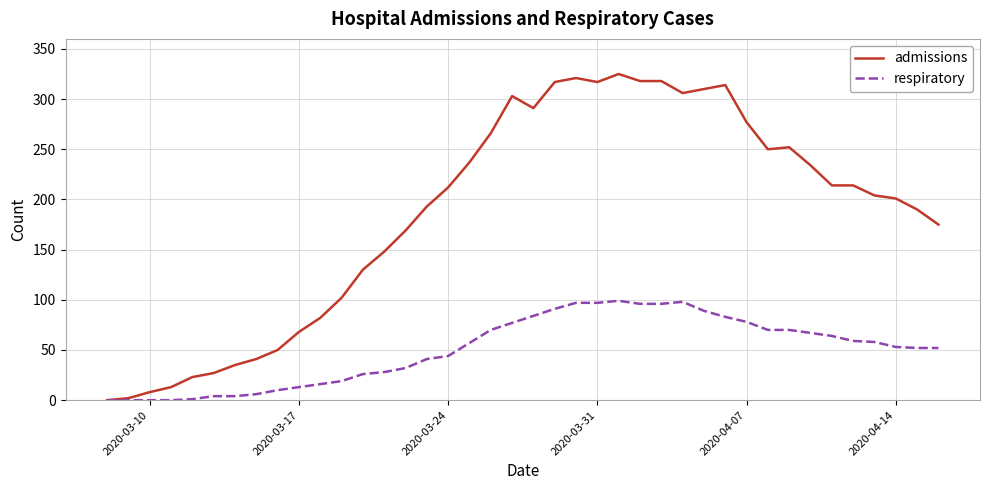

Which series has the largest range (max minus min)?

admissions